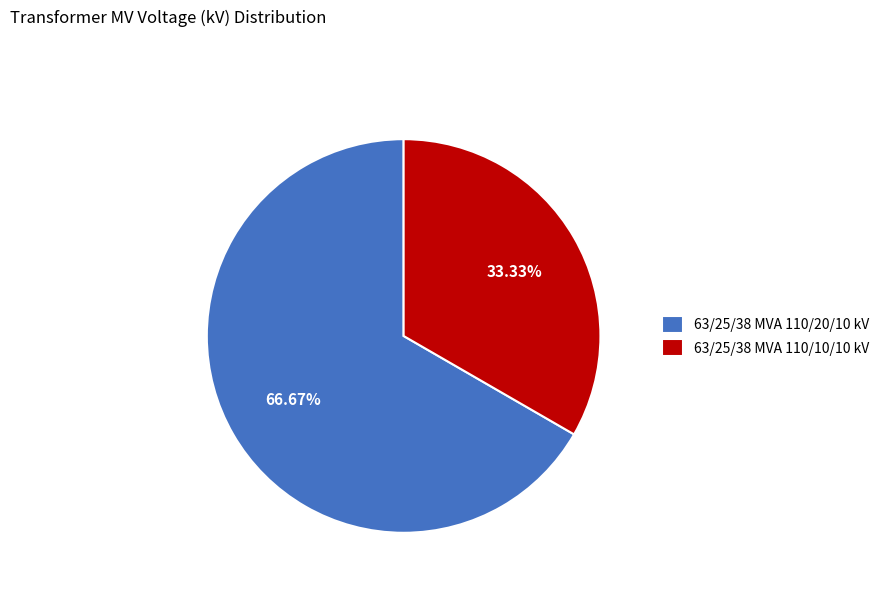

Count the number of slices in the pie.

2